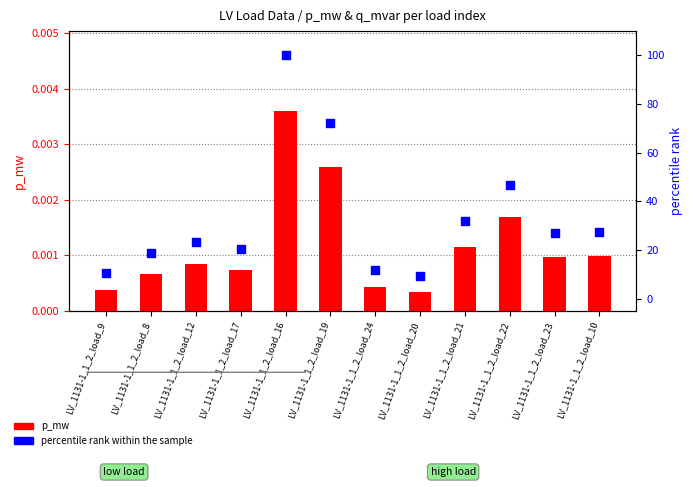

What is the total value across all series at LV_1131-1_1_2_load_10?

27.3